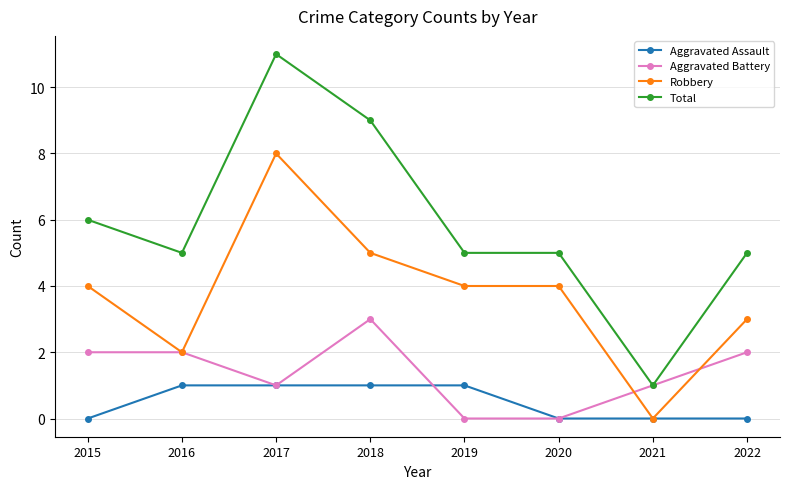

Is the value of Total at 2019 greater than the value of Aggravated Battery at 2015?

Yes